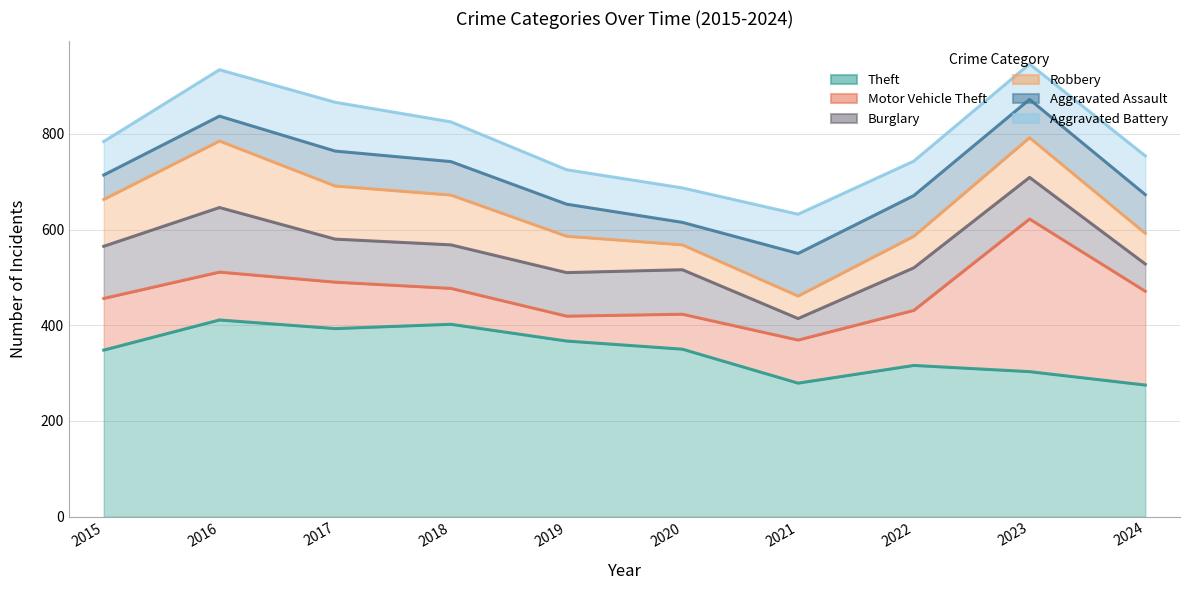

Reading left to right, transcribe all the data shown in this chart.

Theft: 2015=348	2016=411	2017=393	2018=402	2019=367	2020=350	2021=279	2022=316	2023=303	2024=275
Motor Vehicle Theft: 2015=456	2016=511	2017=490	2018=477	2019=419	2020=423	2021=369	2022=431	2023=622	2024=471
Burglary: 2015=565	2016=646	2017=580	2018=568	2019=510	2020=516	2021=414	2022=520	2023=709	2024=528
Robbery: 2015=663	2016=785	2017=691	2018=672	2019=586	2020=568	2021=461	2022=586	2023=792	2024=592
Aggravated Assault: 2015=714	2016=837	2017=764	2018=742	2019=653	2020=615	2021=550	2022=671	2023=872	2024=673
Aggravated Battery: 2015=784	2016=934	2017=866	2018=825	2019=725	2020=687	2021=632	2022=743	2023=946	2024=754